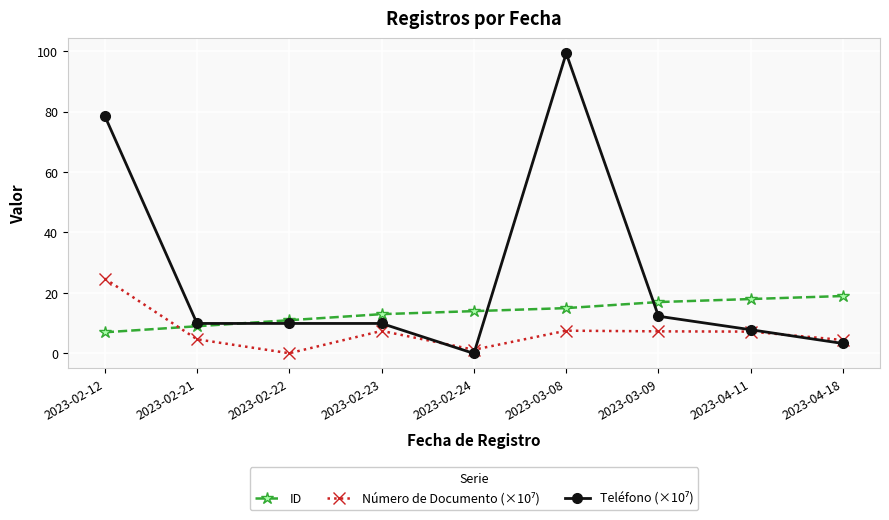

At which category does the chart reach its peak across all series?

2023-03-08